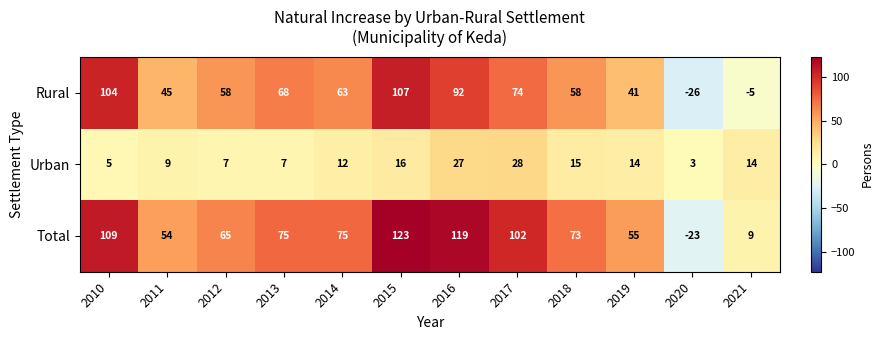

Is it true that Total equals -8 at 2020?

False